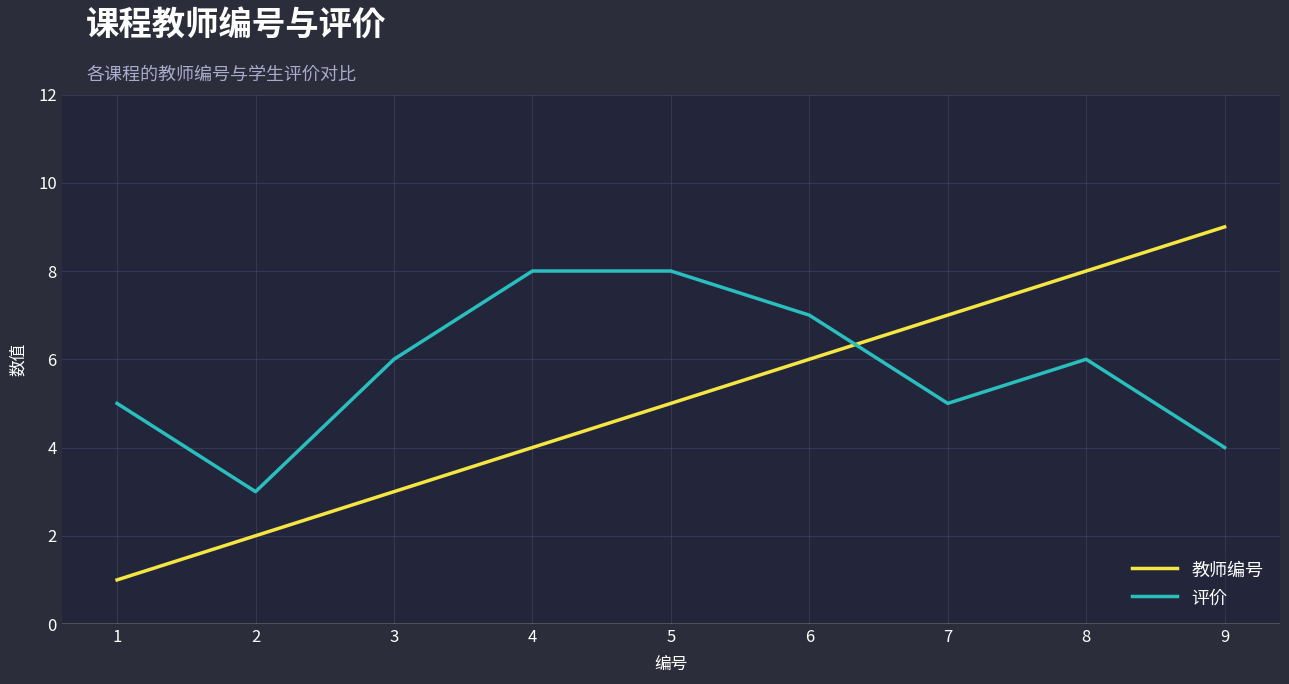

What is the difference between the second highest and minimum values in the 评价 series?

5